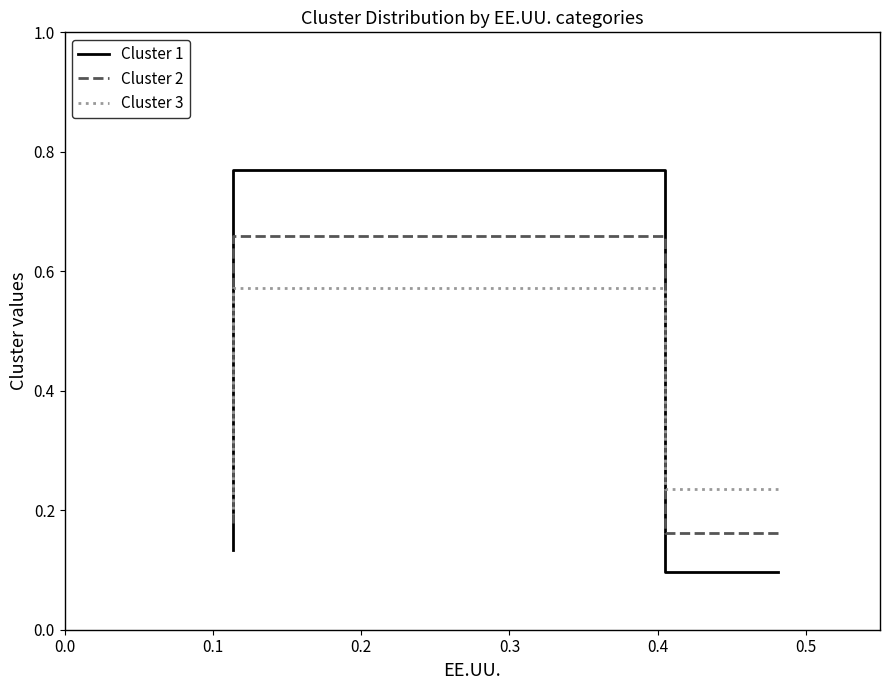

Does the chart have visible grid lines?

No